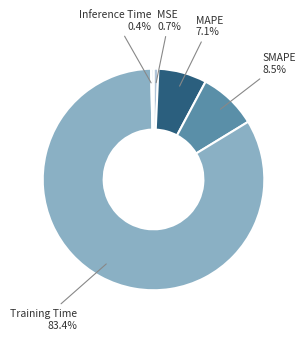

Does any single category account for the majority?

Yes